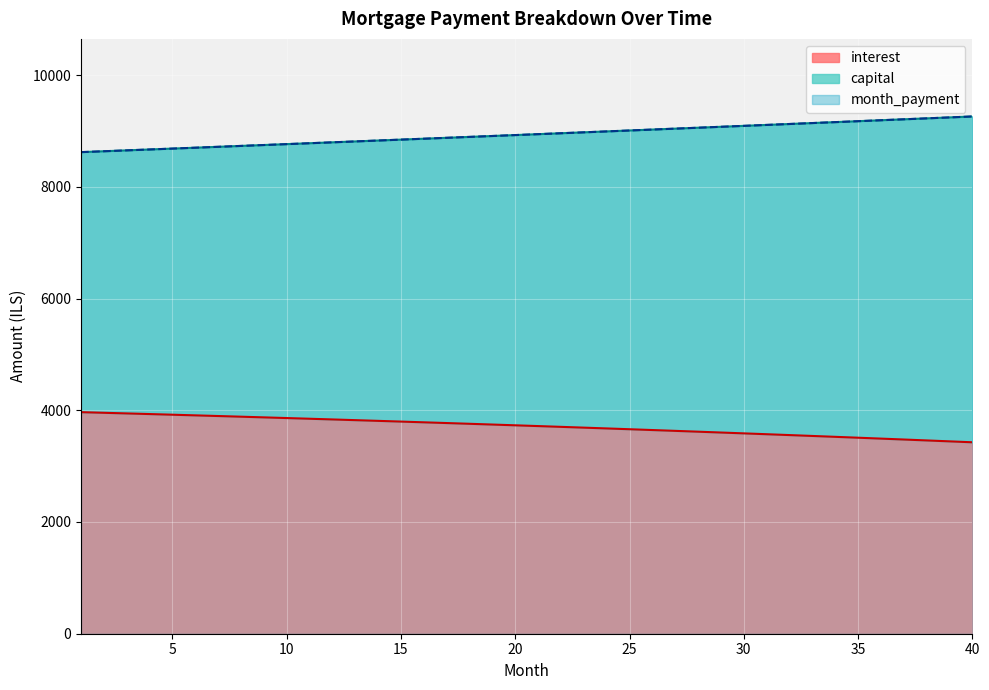

What is the sum of the month_payment values at 9 and 29?

17820.6